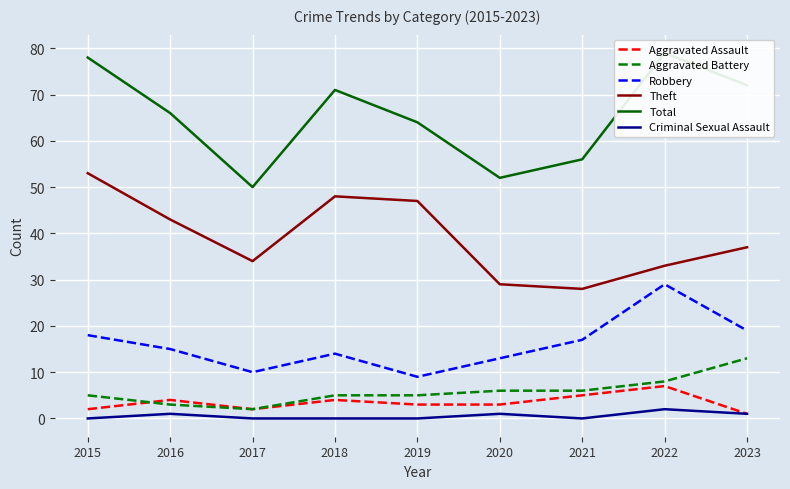

What is the approximate value of Robbery at 2015?

18